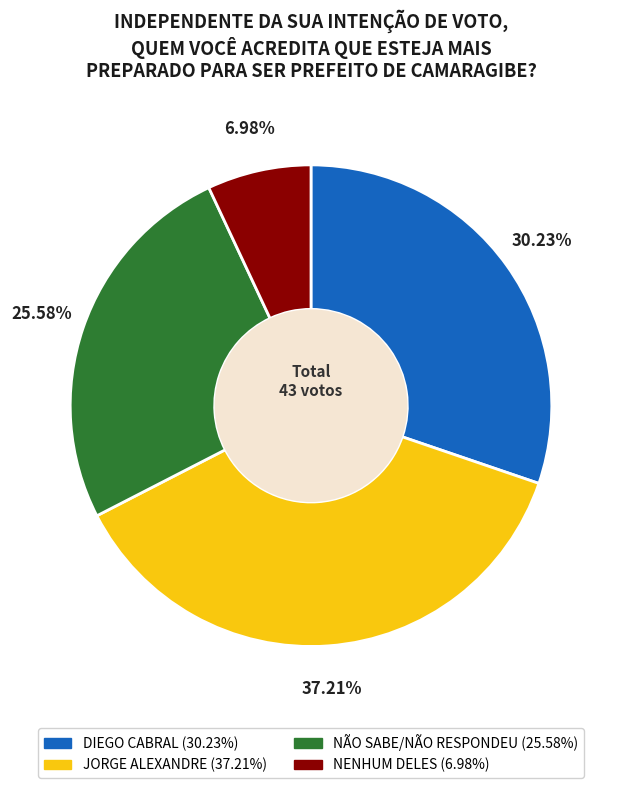

Rank the categories by value from highest to lowest.

JORGE ALEXANDRE, DIEGO CABRAL, NÃO SABE/NÃO RESPONDEU, NENHUM DELES